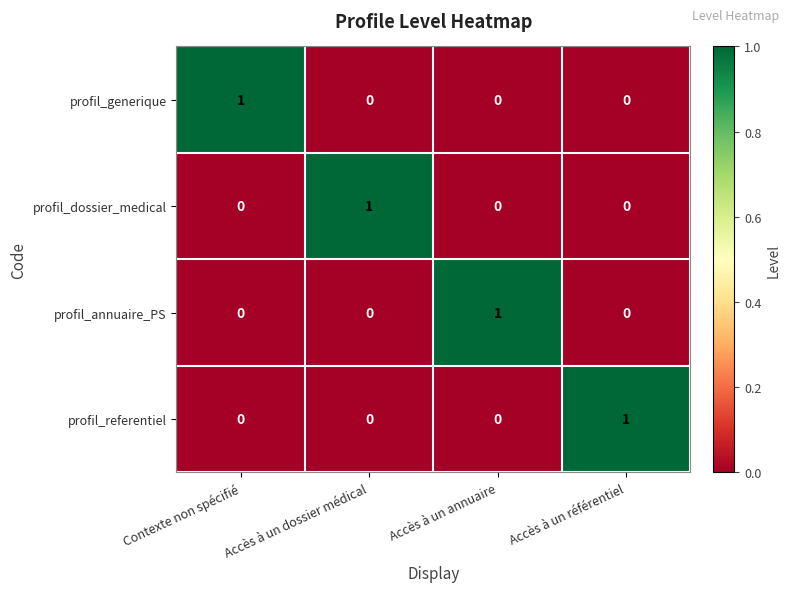

At how many categories does at least one series exceed 0?

4